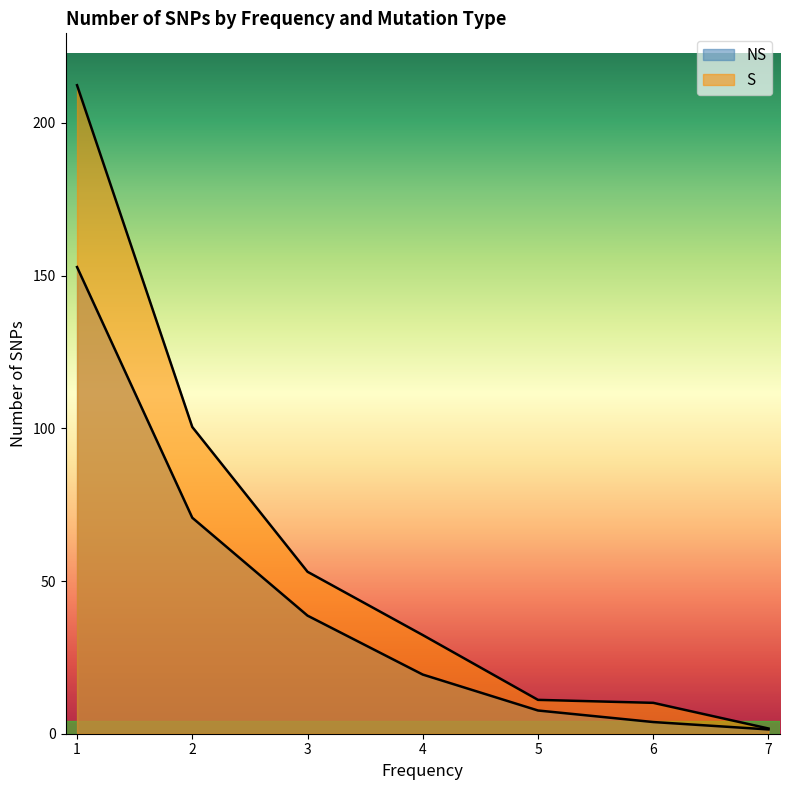

What are all the series names shown in the legend?

NS, S